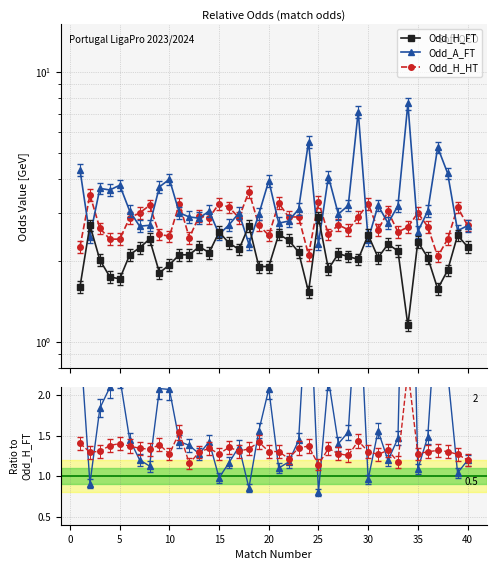

Does the chart display data point markers on the line(s)?

Yes